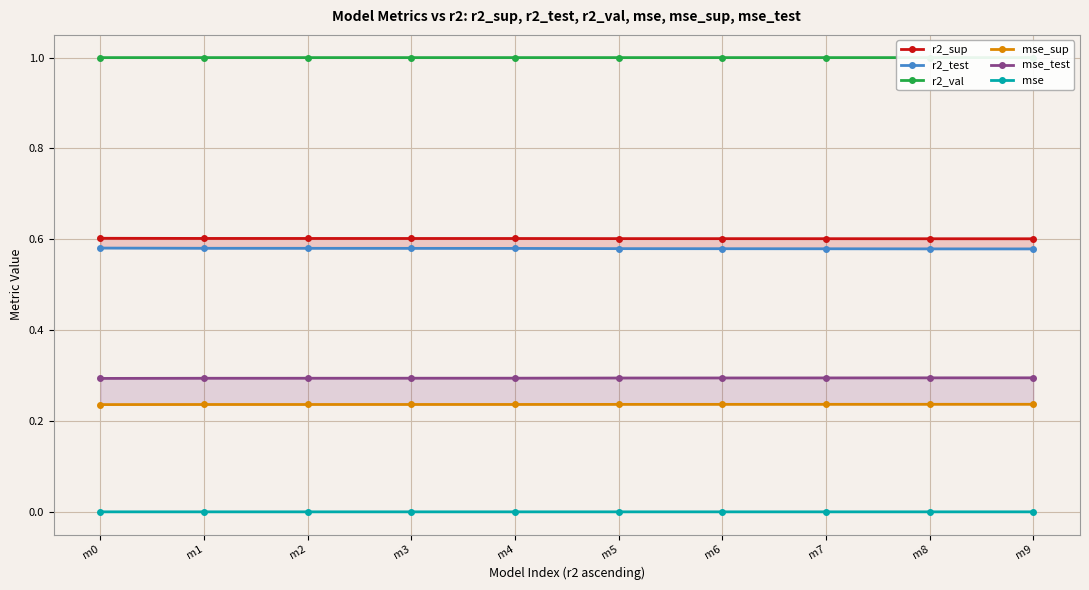

Rank the series by their maximum value, from highest to lowest.

r2_val, r2_sup, r2_test, mse_test, mse_sup, mse